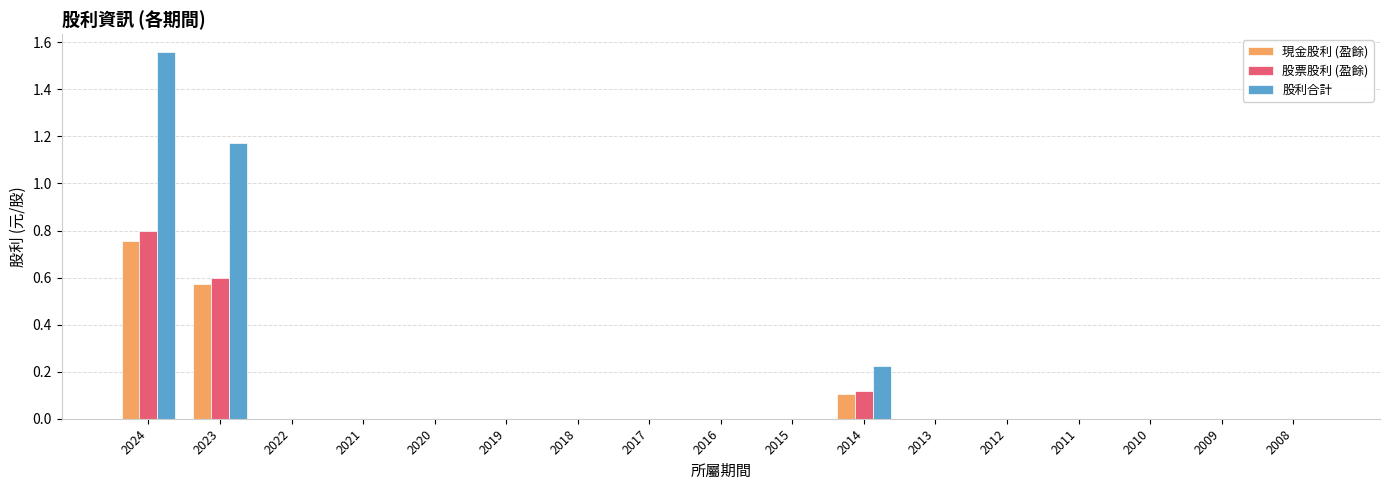

What are all the series names shown in the legend?

現金股利 (盈餘), 股票股利 (盈餘), 股利合計